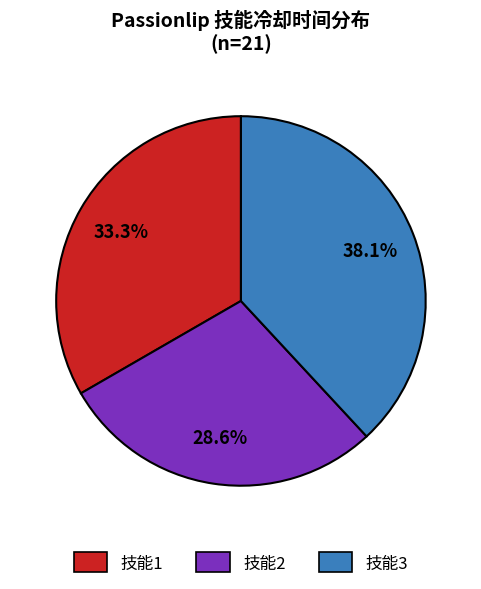

What is the smallest slice in the pie chart?

技能2